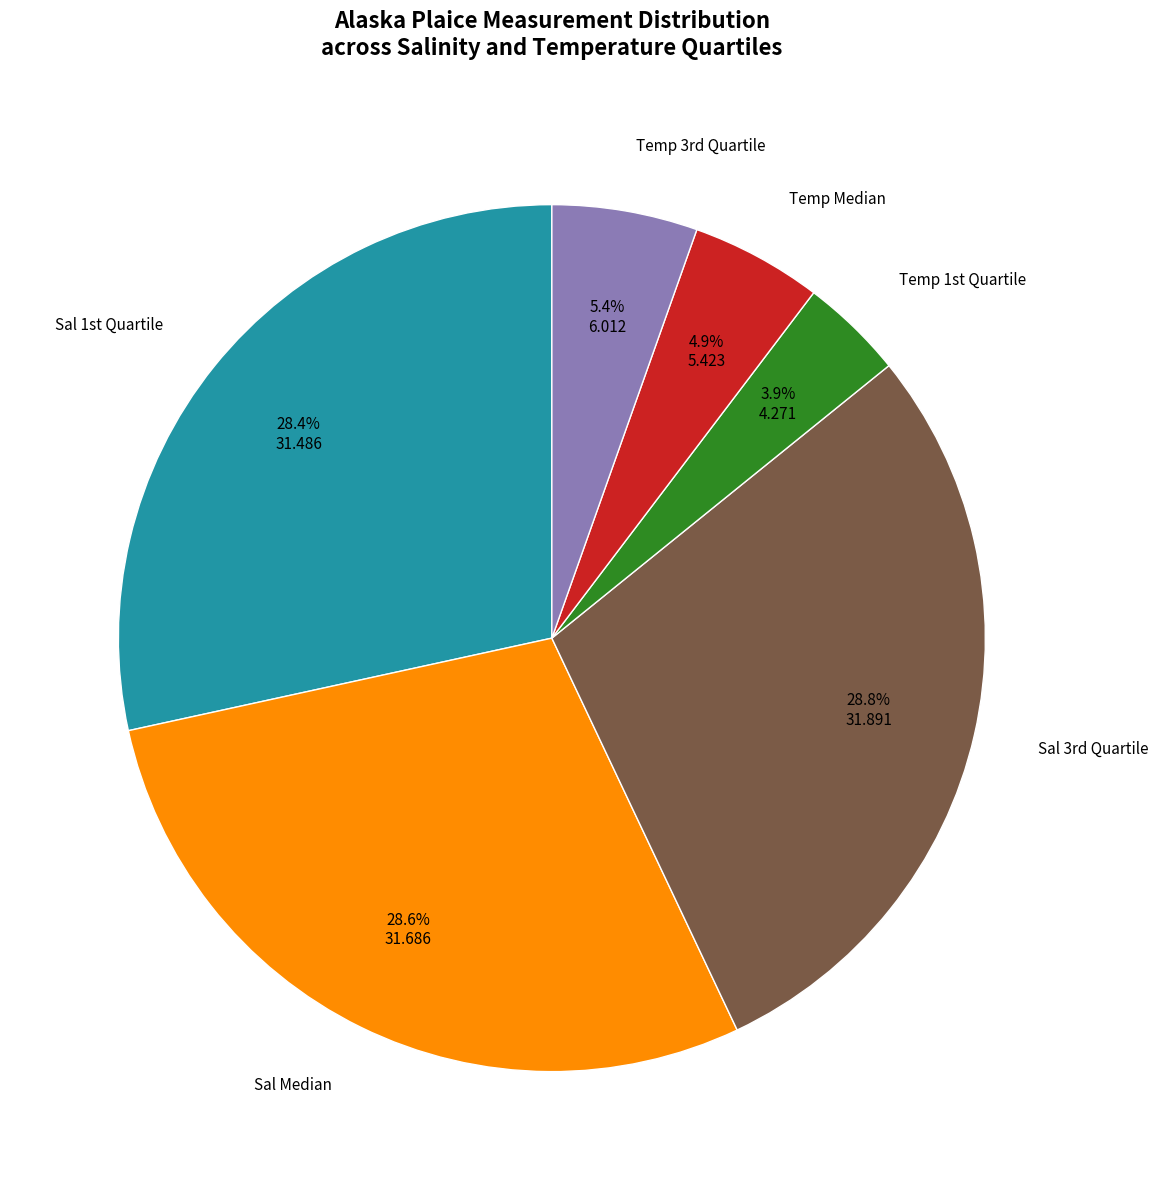

Is there any slice that represents more than half of the pie?

No